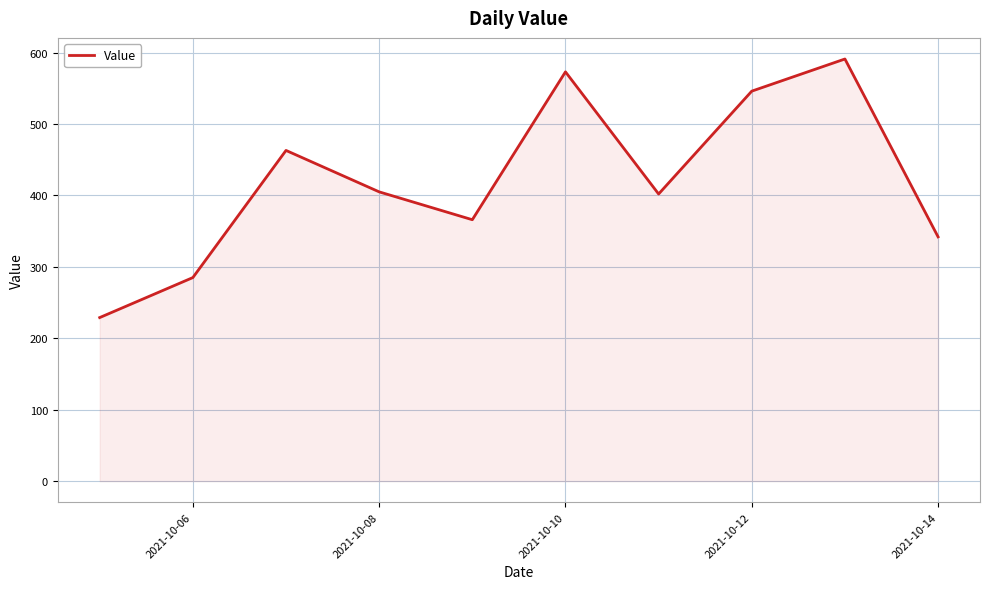

What is the difference between the maximum and minimum values?

362